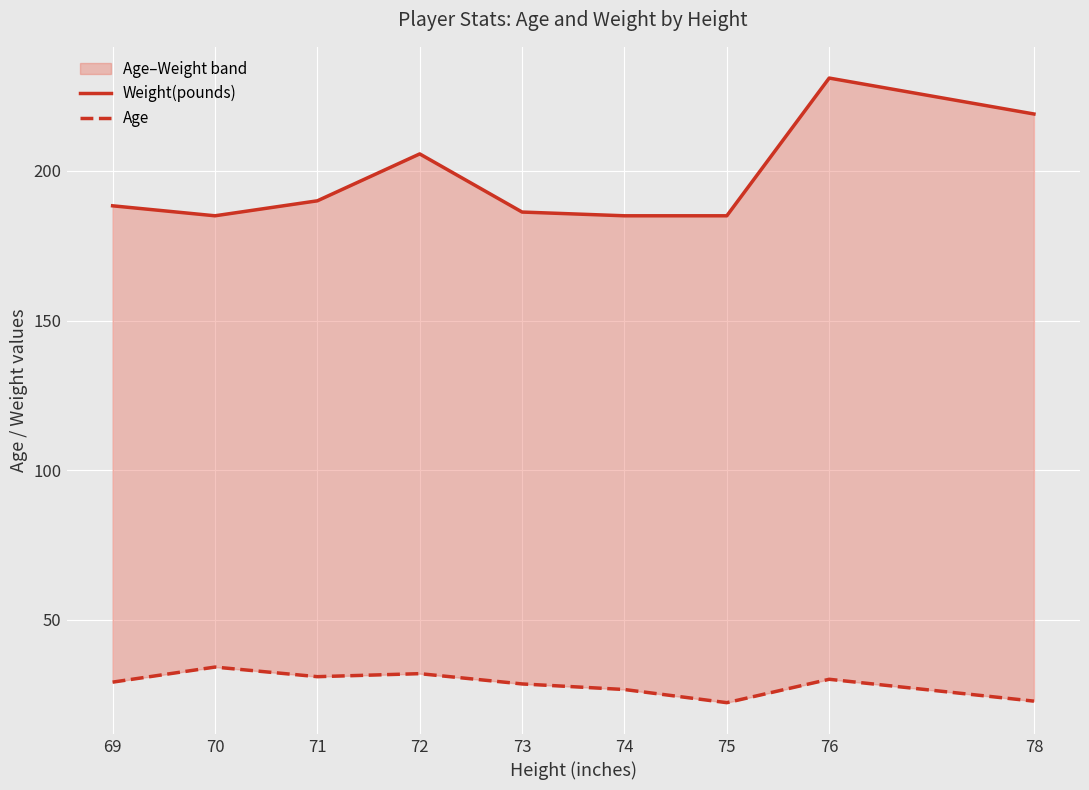

Is the value of Age at 74 greater than the value of Weight(pounds) at 76?

No